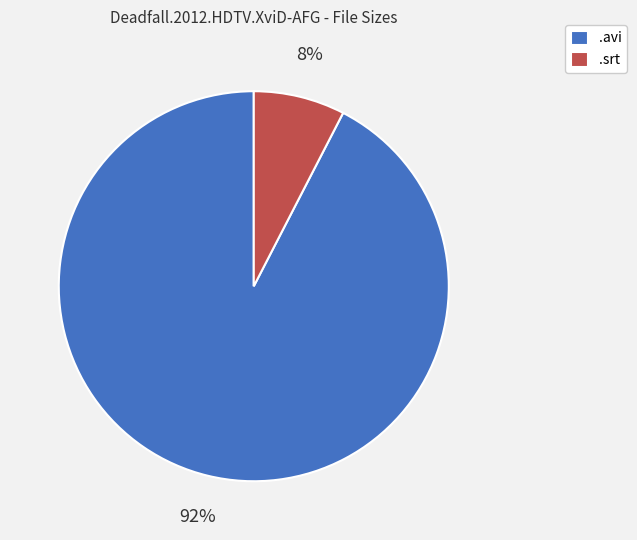

Rank the categories by value from highest to lowest.

.avi, .srt